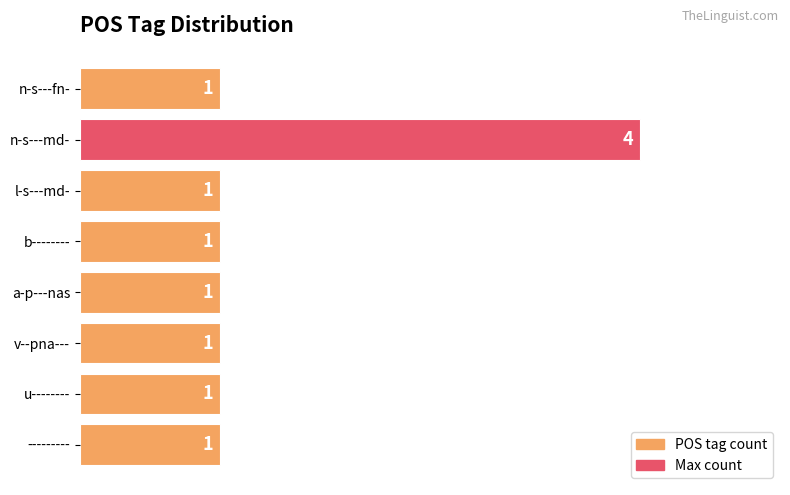

What is the difference between the maximum and minimum values?

3